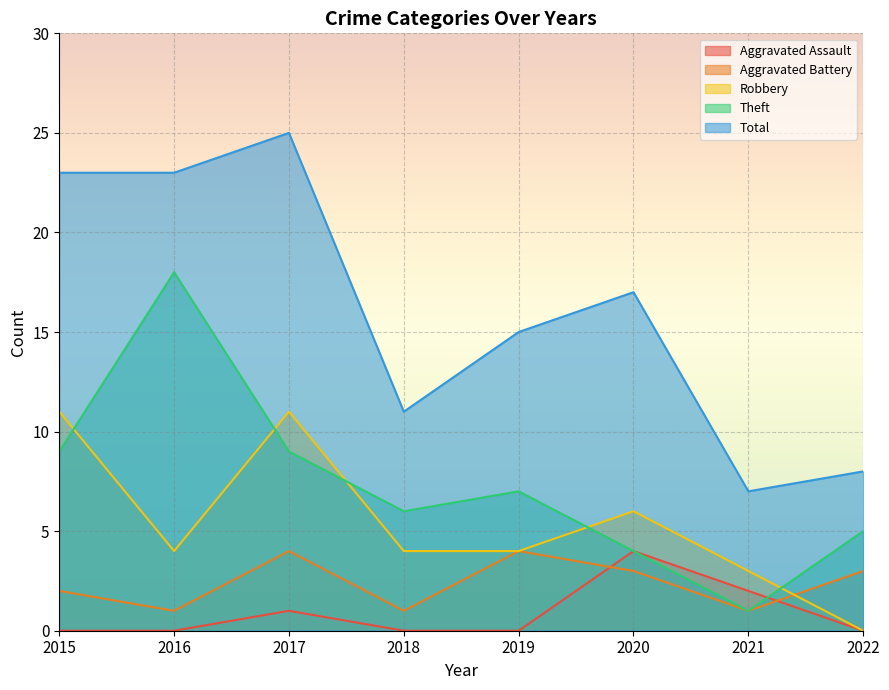

True or false: Aggravated Battery and Theft cross at least once.

False